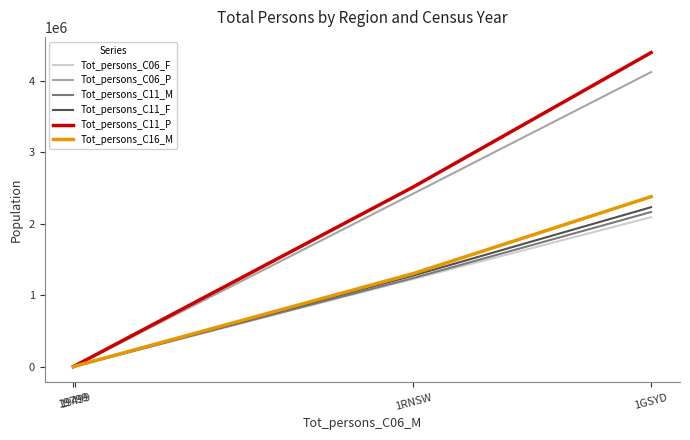

What is the greatest value displayed?

4391673